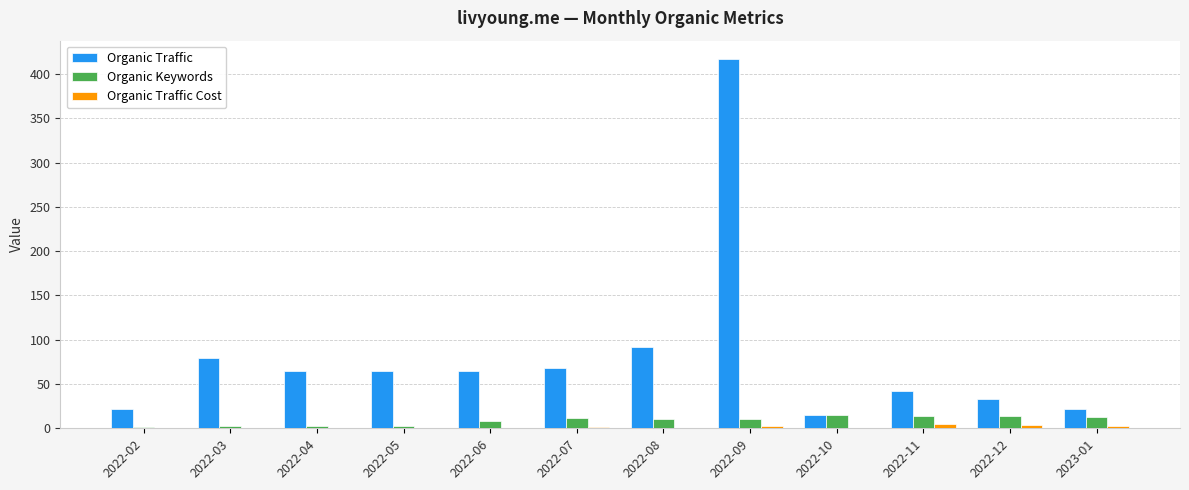

What is the greatest value displayed?

417